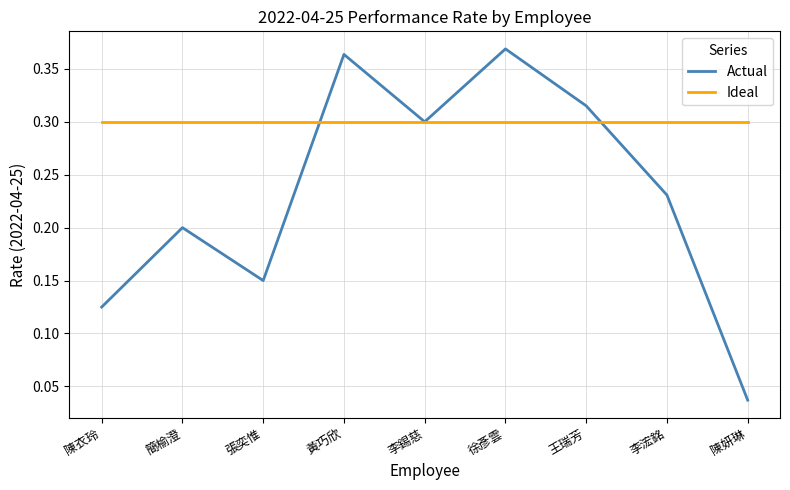

At how many categories does at least one series exceed 0?

9